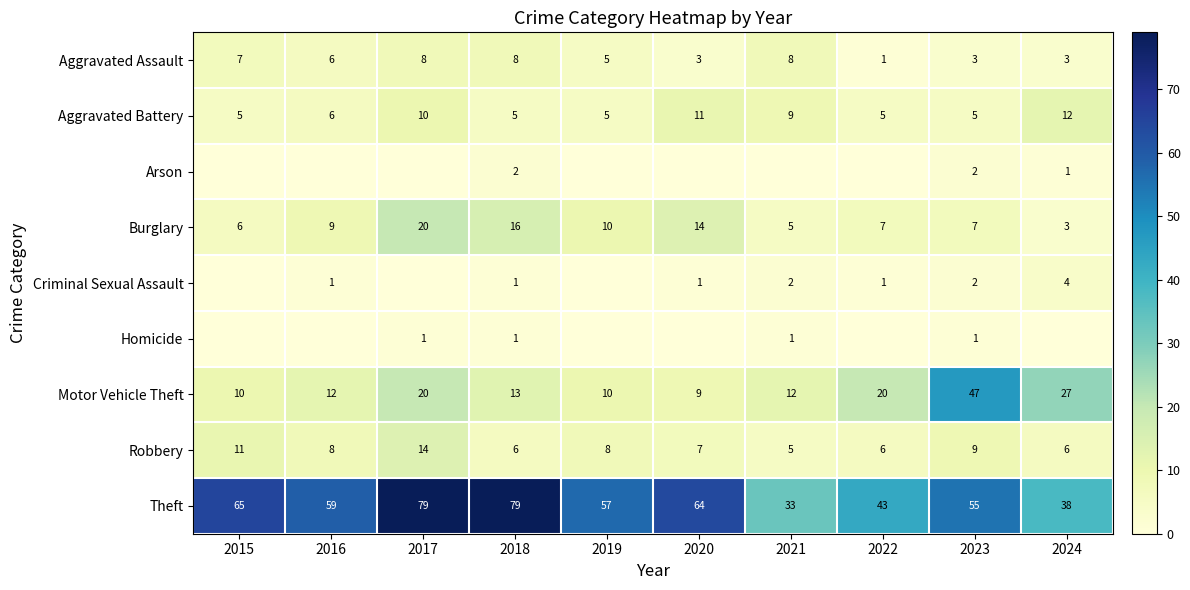

How many distinct data groups are displayed?

9